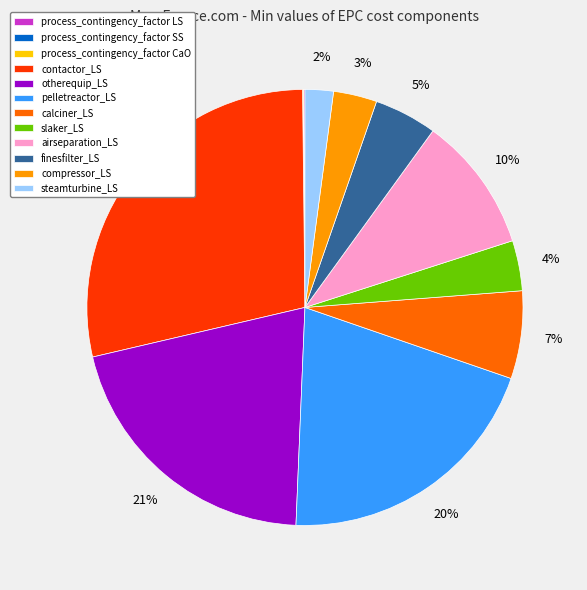

The steamturbine_LS slice represents 2% of the pie. True or false?

True